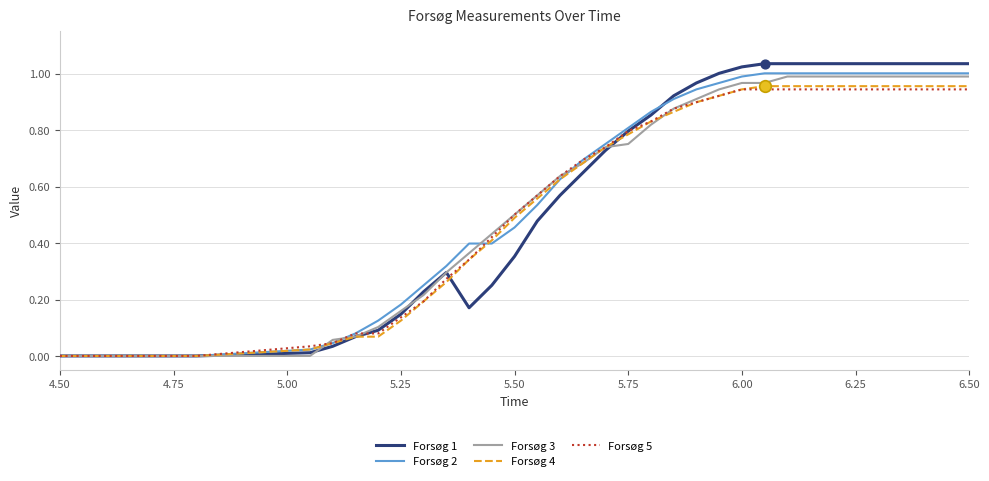

Which series has the widest spread of values?

Forsøg 1